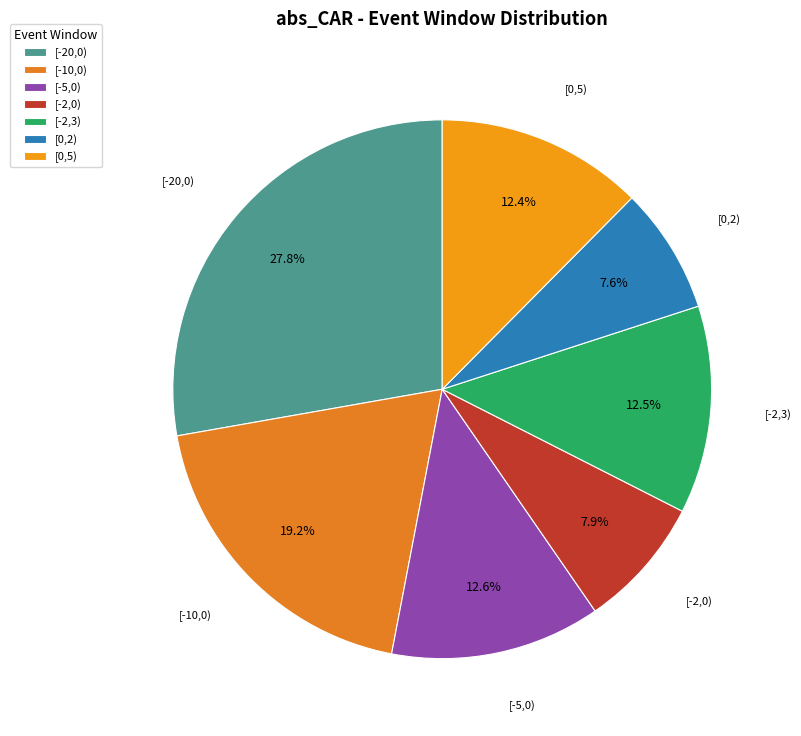

Which has a higher value, [0,5) or [-20,0)?

[-20,0)